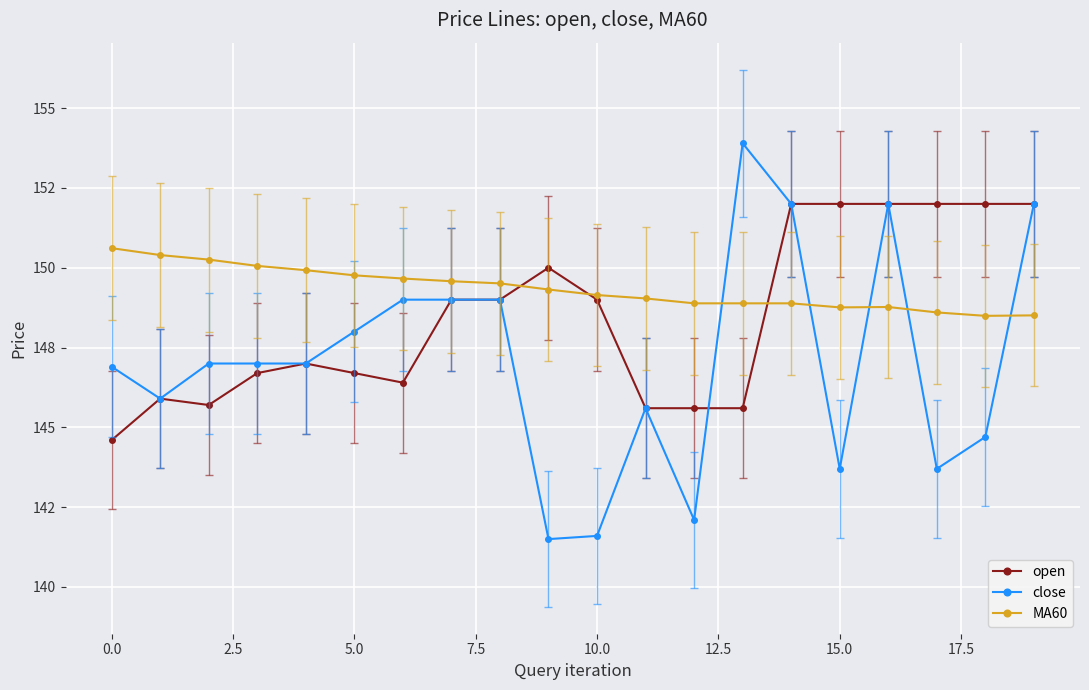

What are all the series names shown in the legend?

open, close, MA60